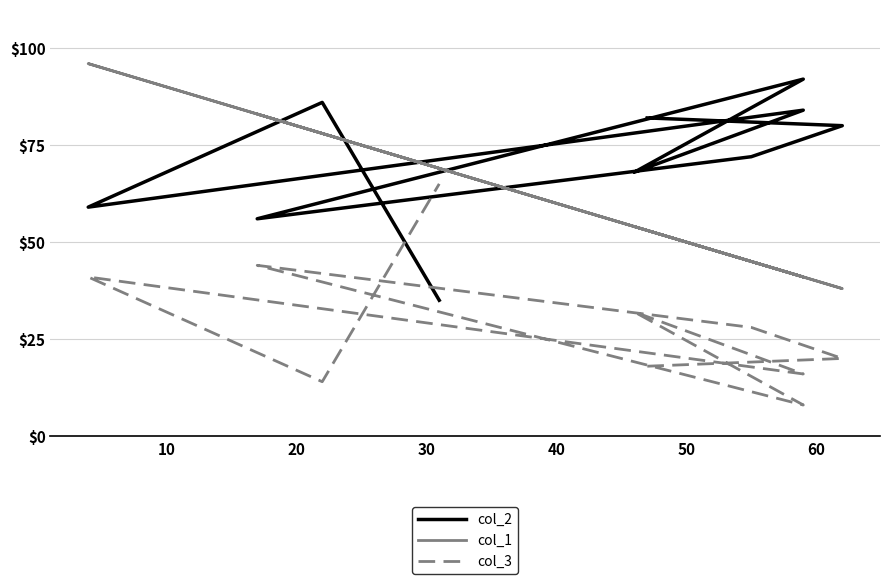

Rank the series by their maximum value, from highest to lowest.

col_1, col_2, col_3